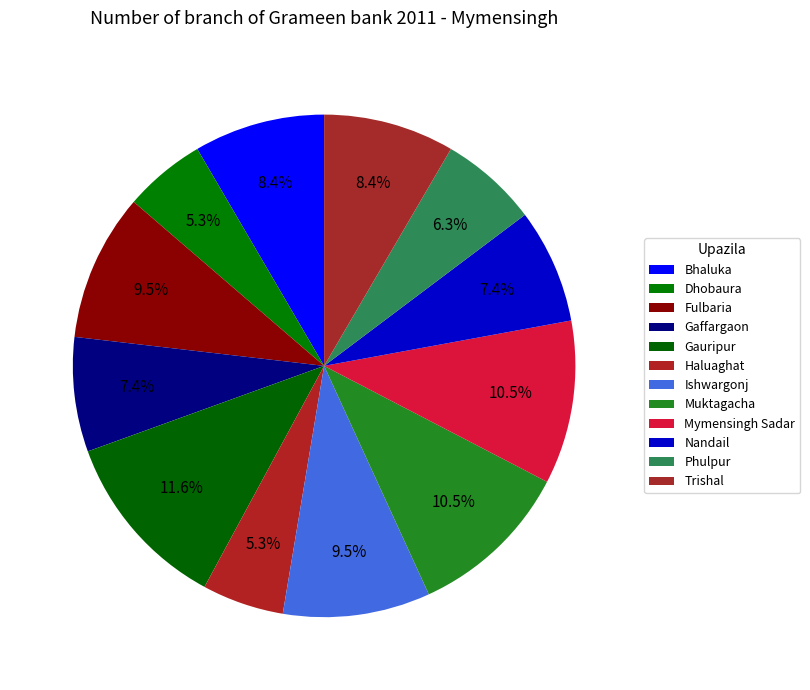

To the nearest percent, what is the average slice percentage?

8%